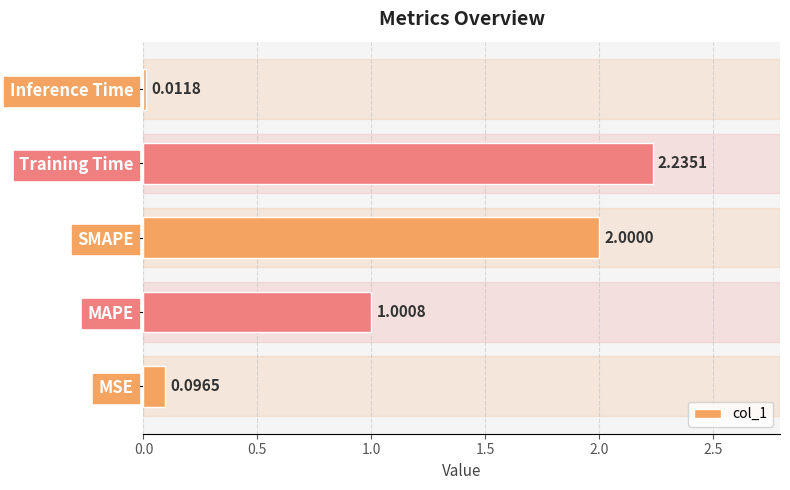

Which category has the lowest value across all series?

Inference Time